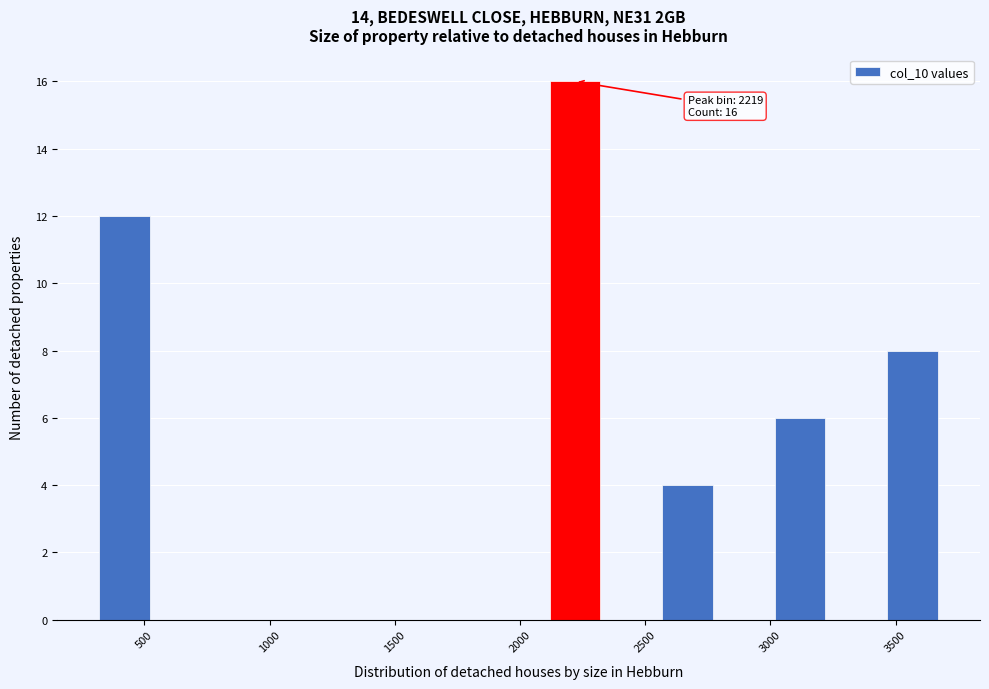

Which range on the x-axis has the tallest bar?

2100 to 2350